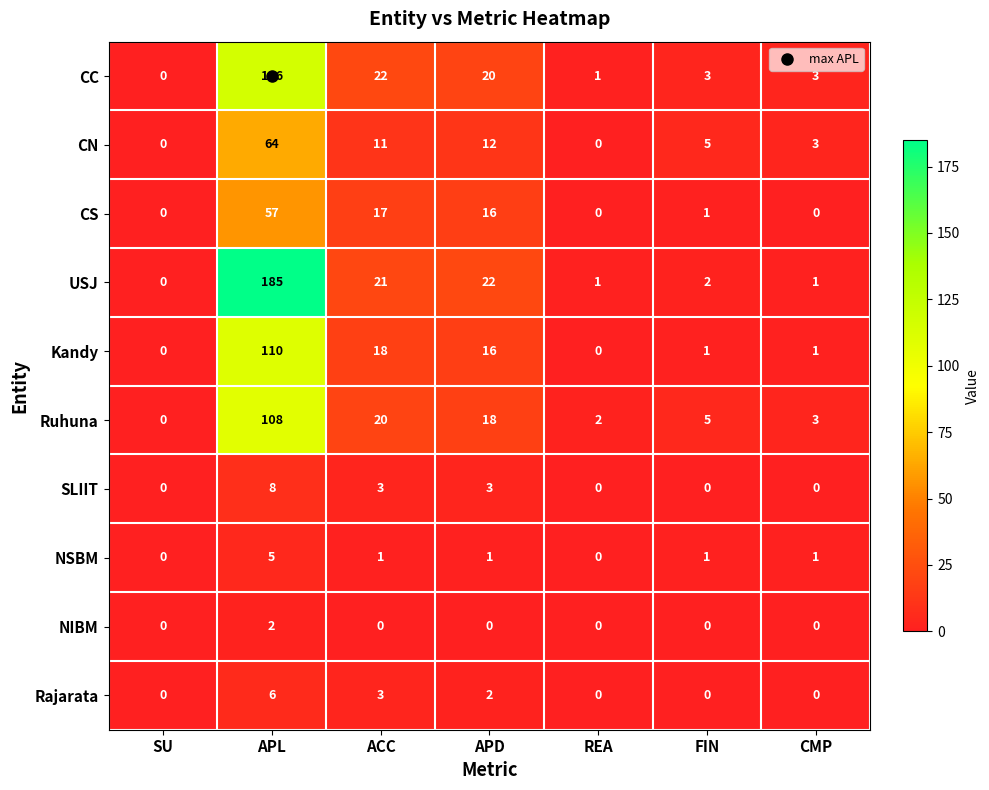

Is the value of NIBM at APL greater than the value of NSBM at APD?

Yes